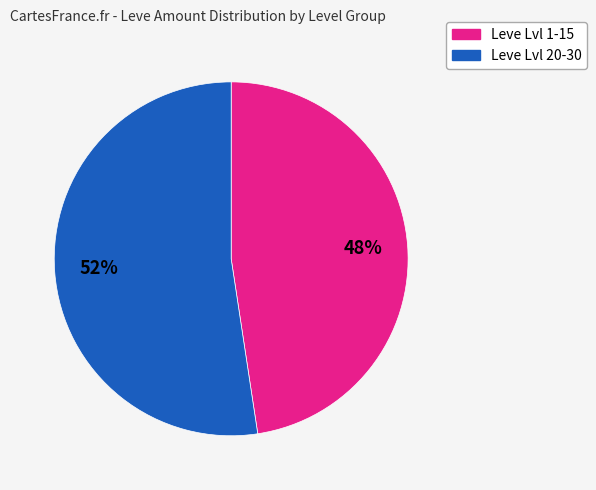

Does any single category account for the majority?

Yes